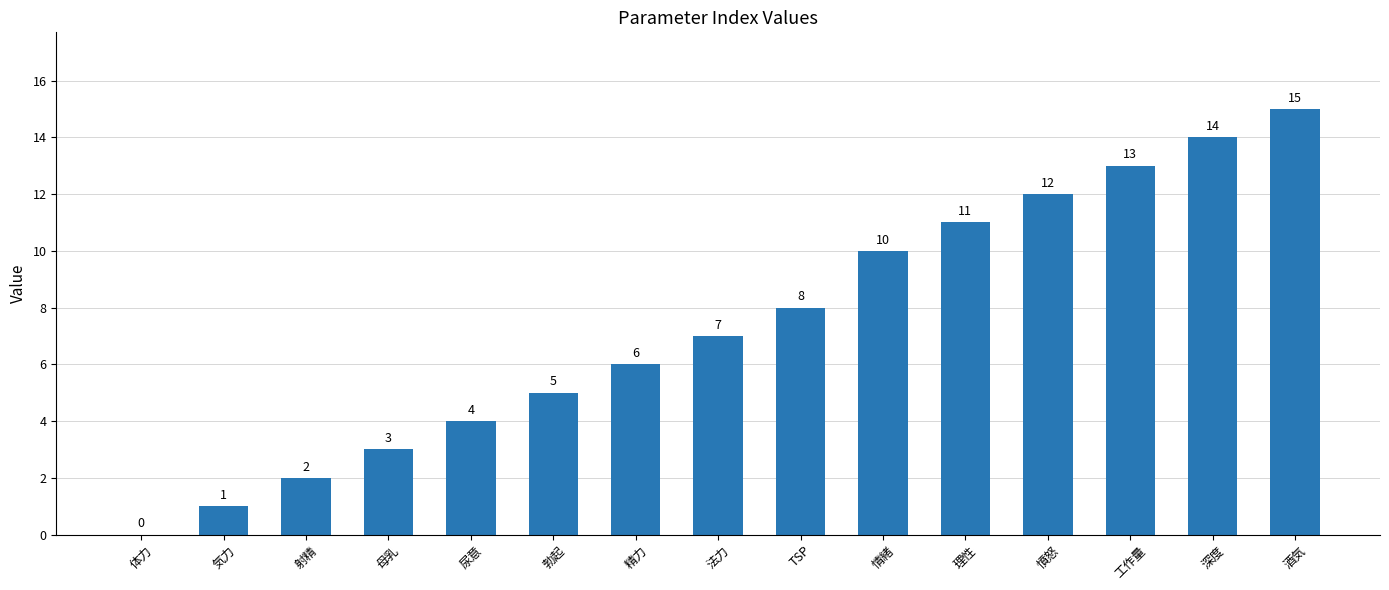

Are the bars horizontal?

No